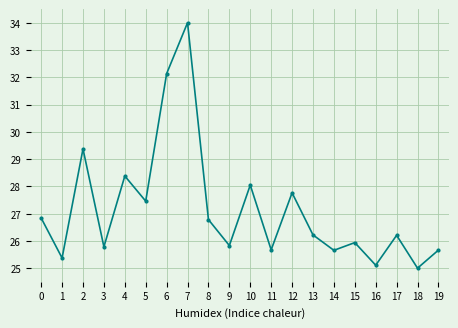

Does the chart have visible grid lines?

Yes